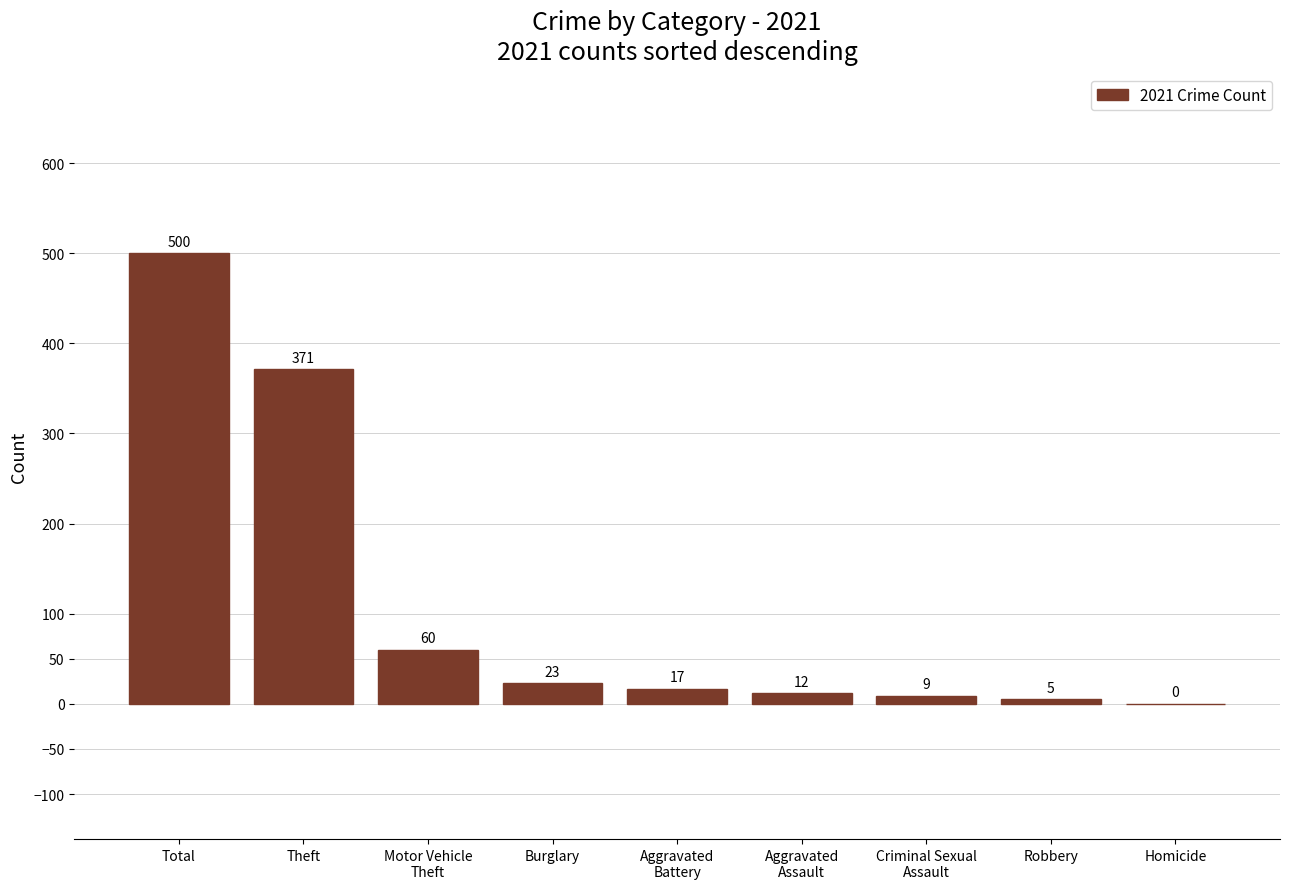

Count the number of categories in the chart.

9